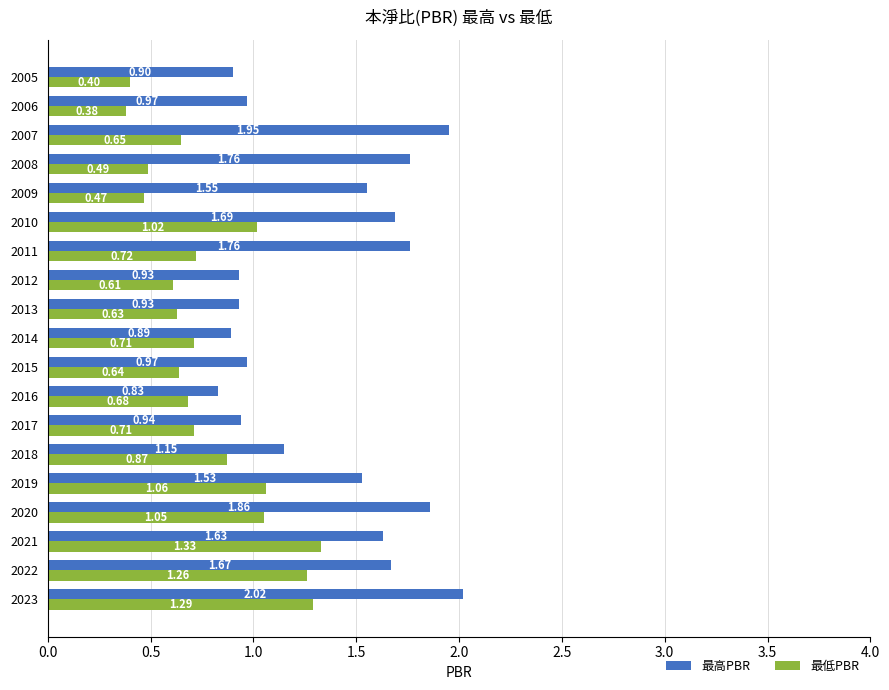

List the series in order of their overall mean, lowest first.

最低PBR, 最高PBR